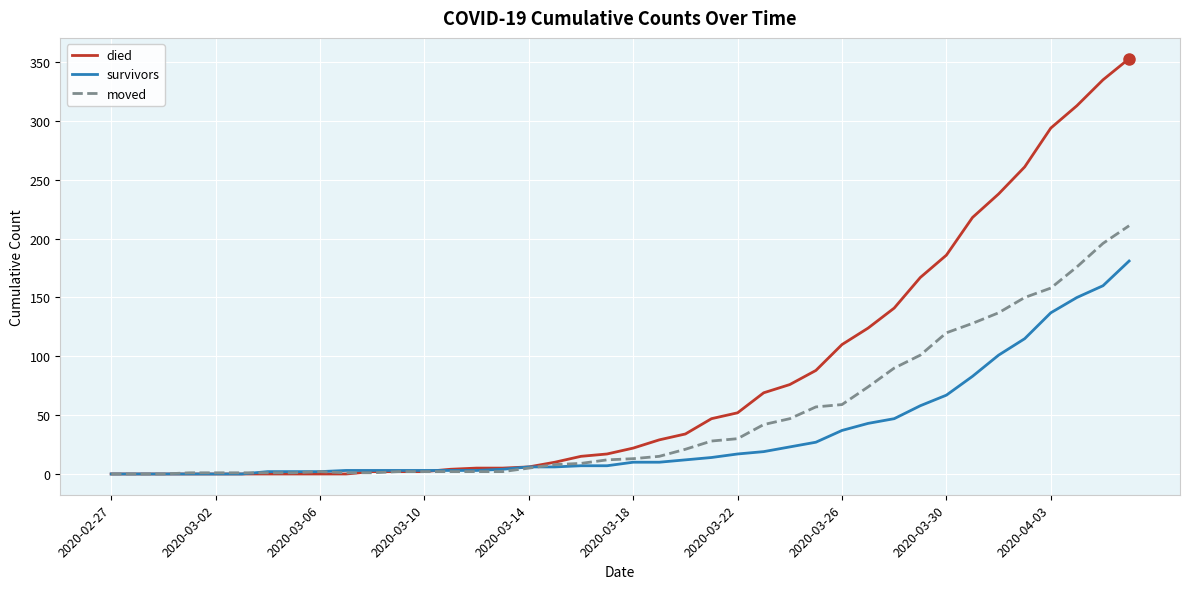

Rank the series by their maximum value, from highest to lowest.

died, moved, survivors